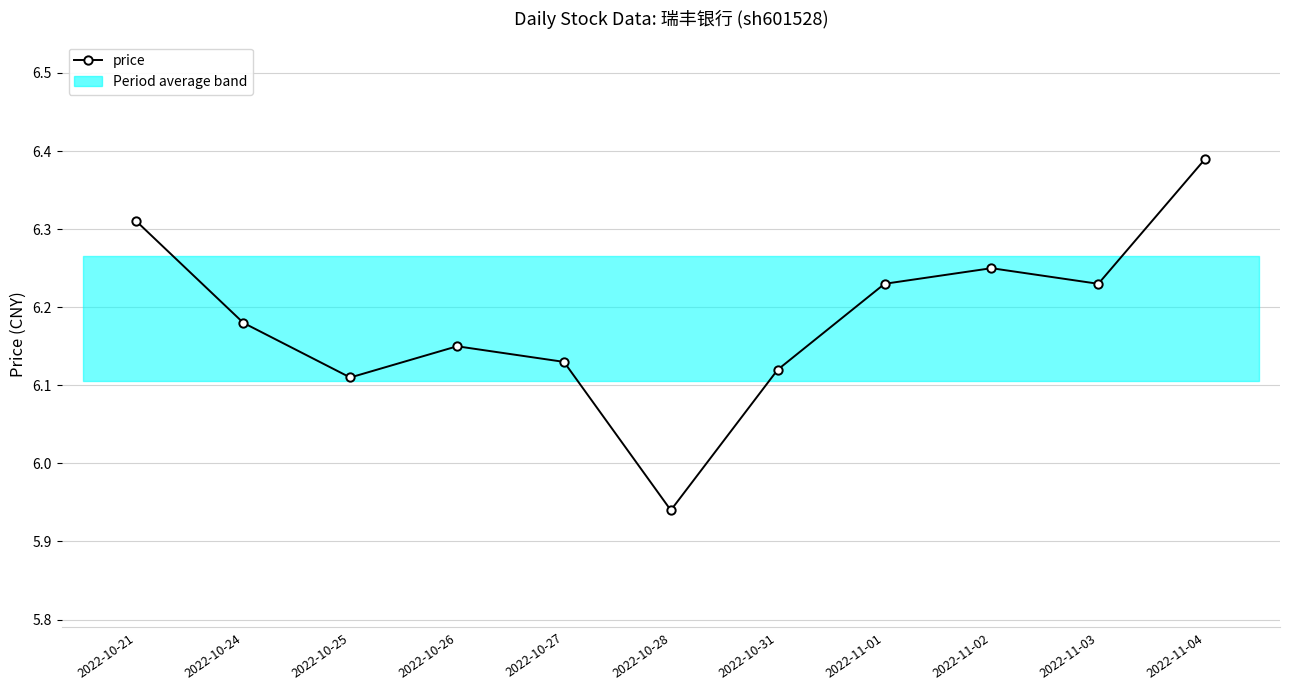

The chart shows a value of 6.2 at 2022-11-03. True or false?

True